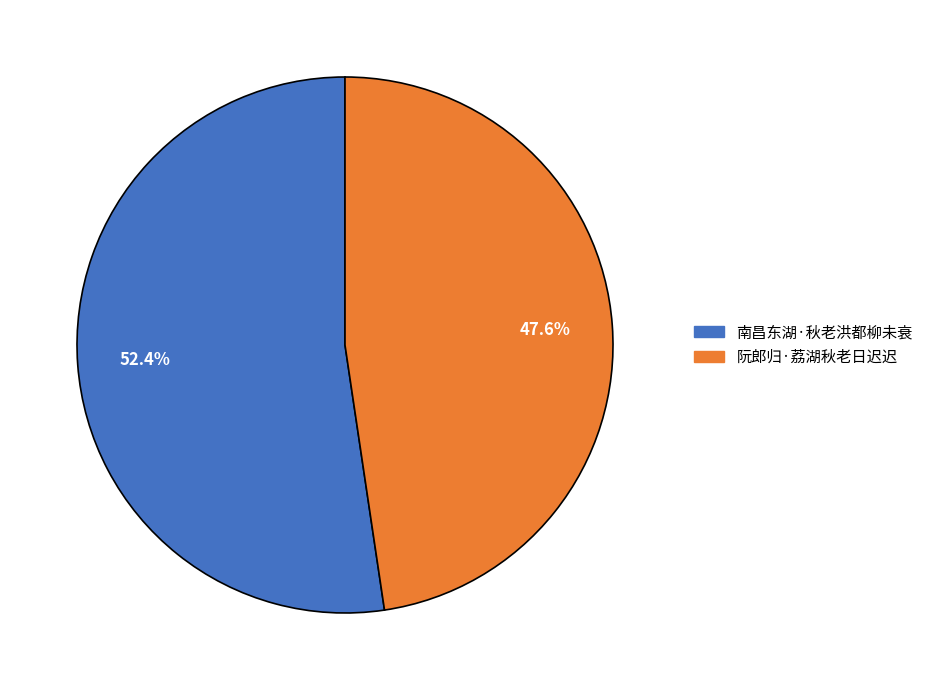

To the nearest percent, what percentage of the pie is 南昌东湖·秋老洪都柳未衰?

52%